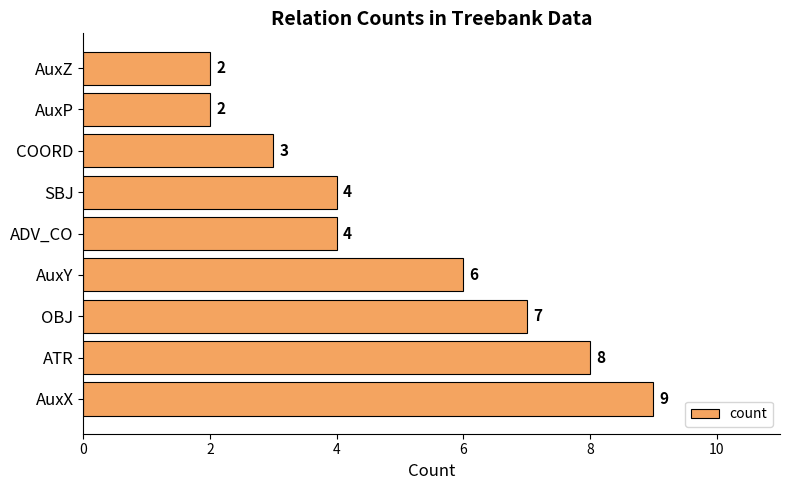

How many values are between 3 and 7?

5